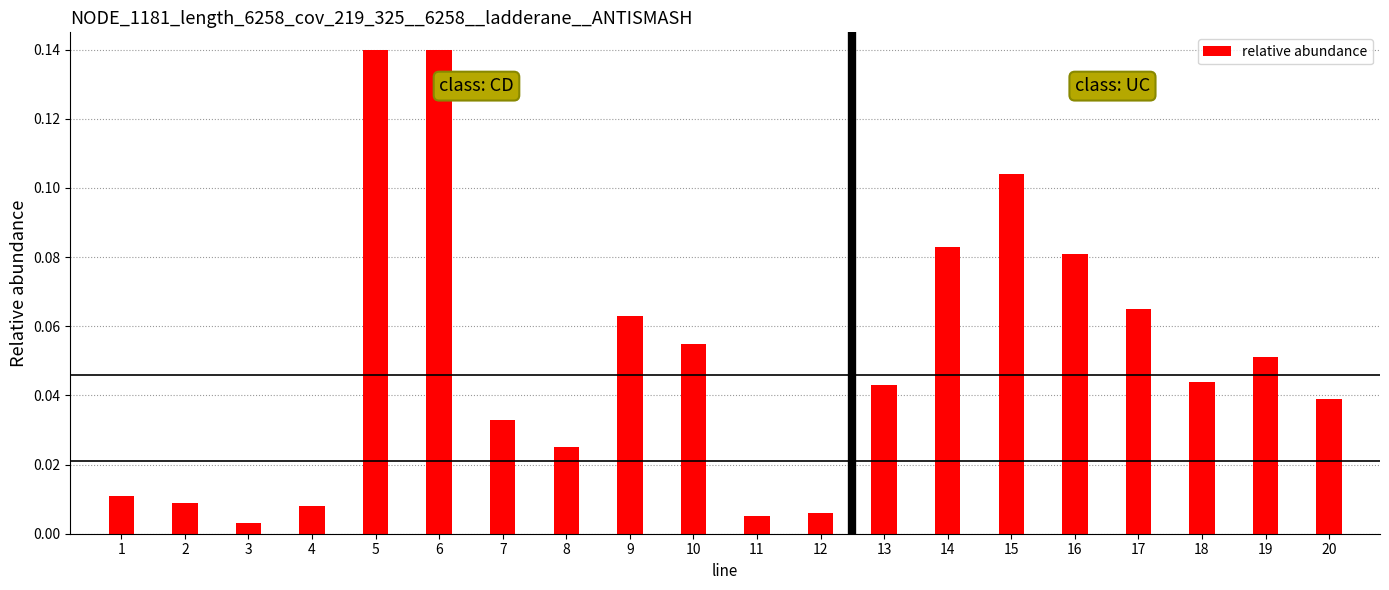

Which has a higher value, 14 or 5?

5